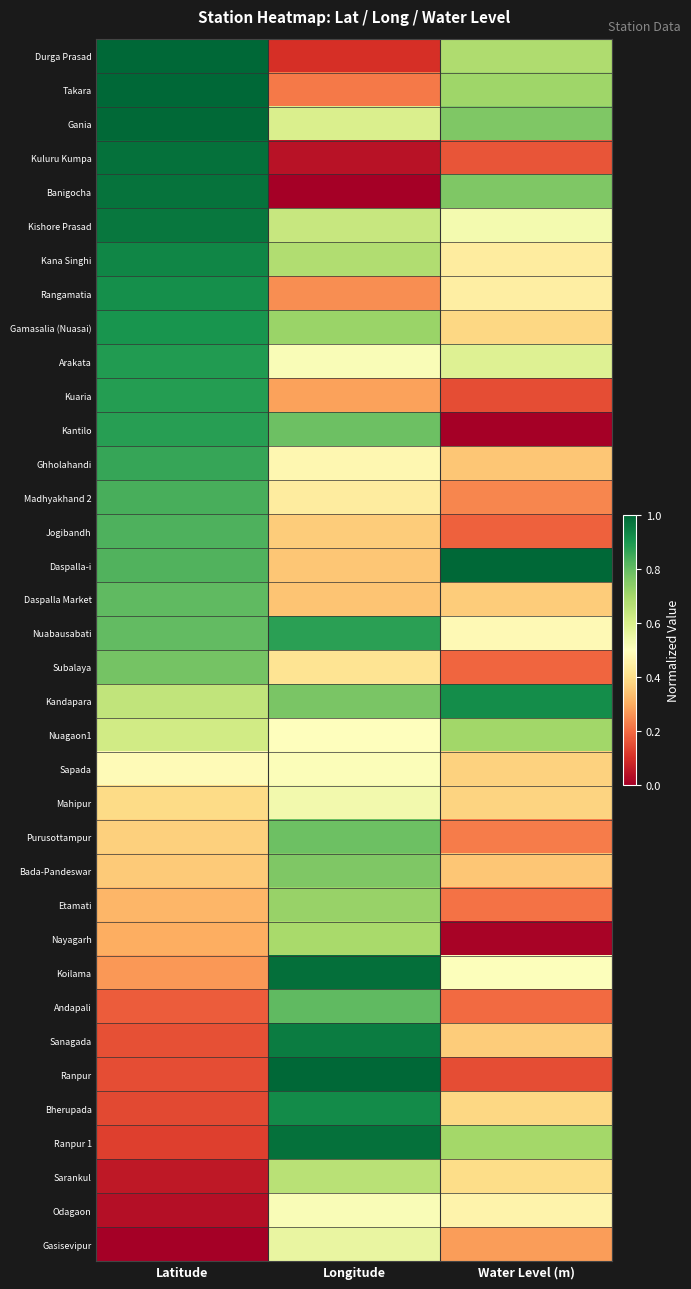

What is the spread (max minus min) of values at Latitude?

1.0